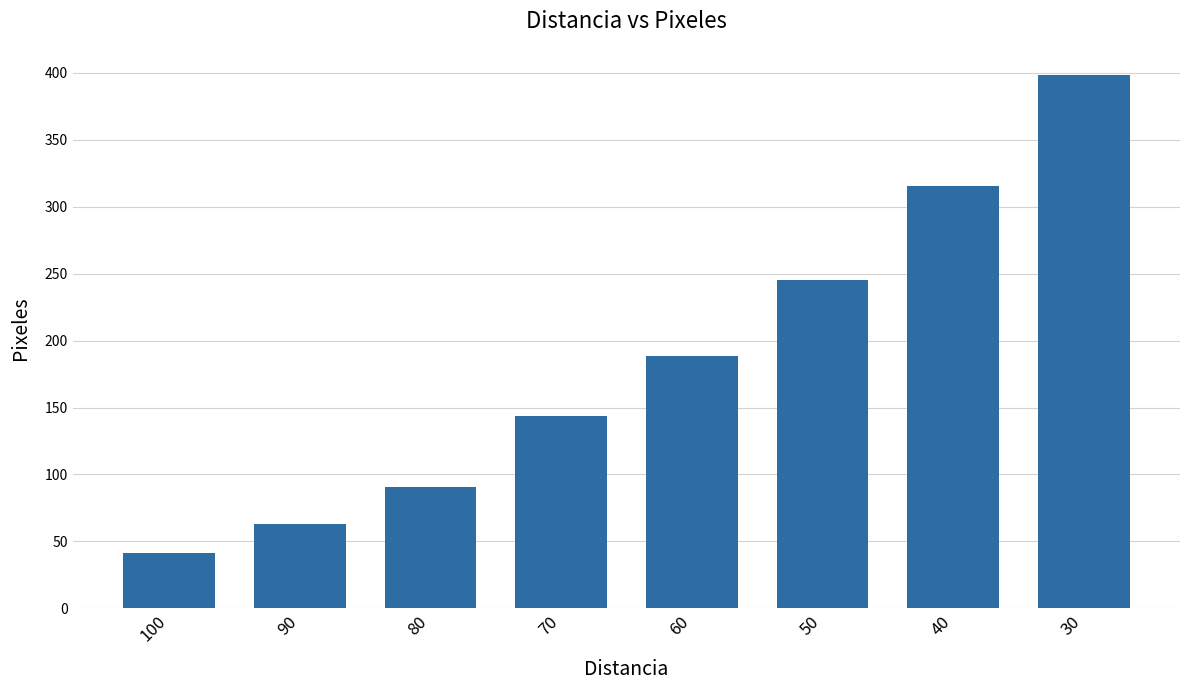

What is the value of the 1st bar from the left?

41.0